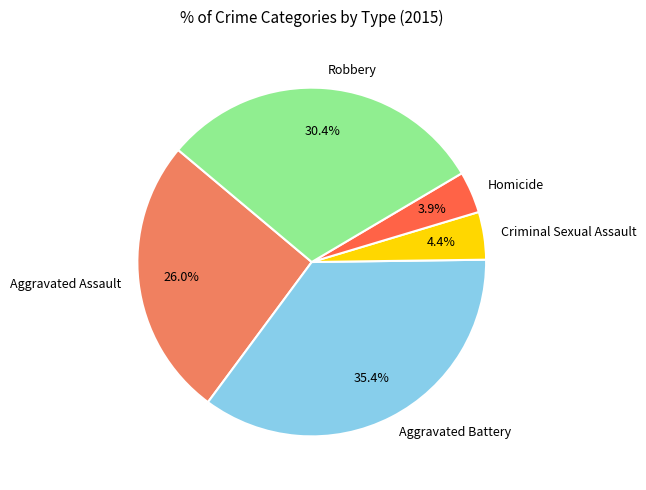

What percentage is the Aggravated Battery slice, to the nearest percent?

35%